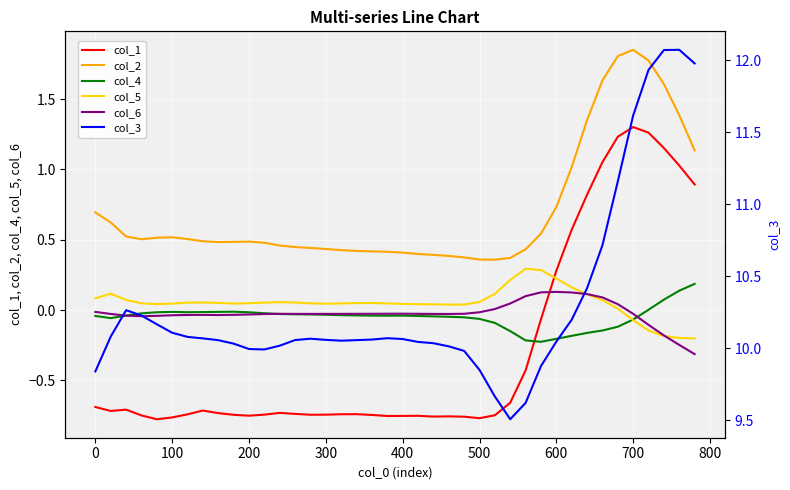

True or false: col_2 has a value of 0.1 at 15.

False